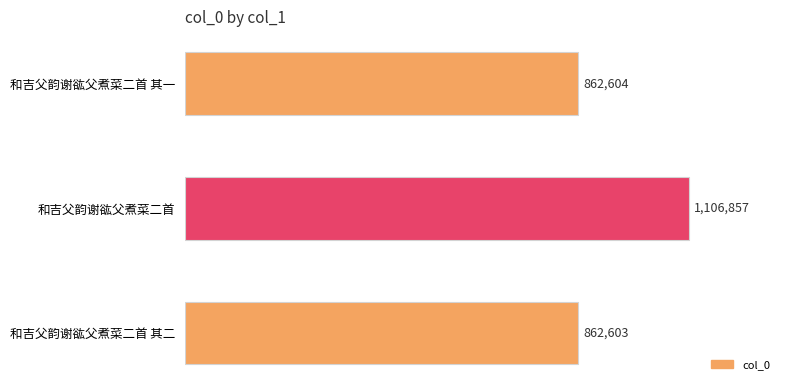

Does the chart contain any negative values?

No